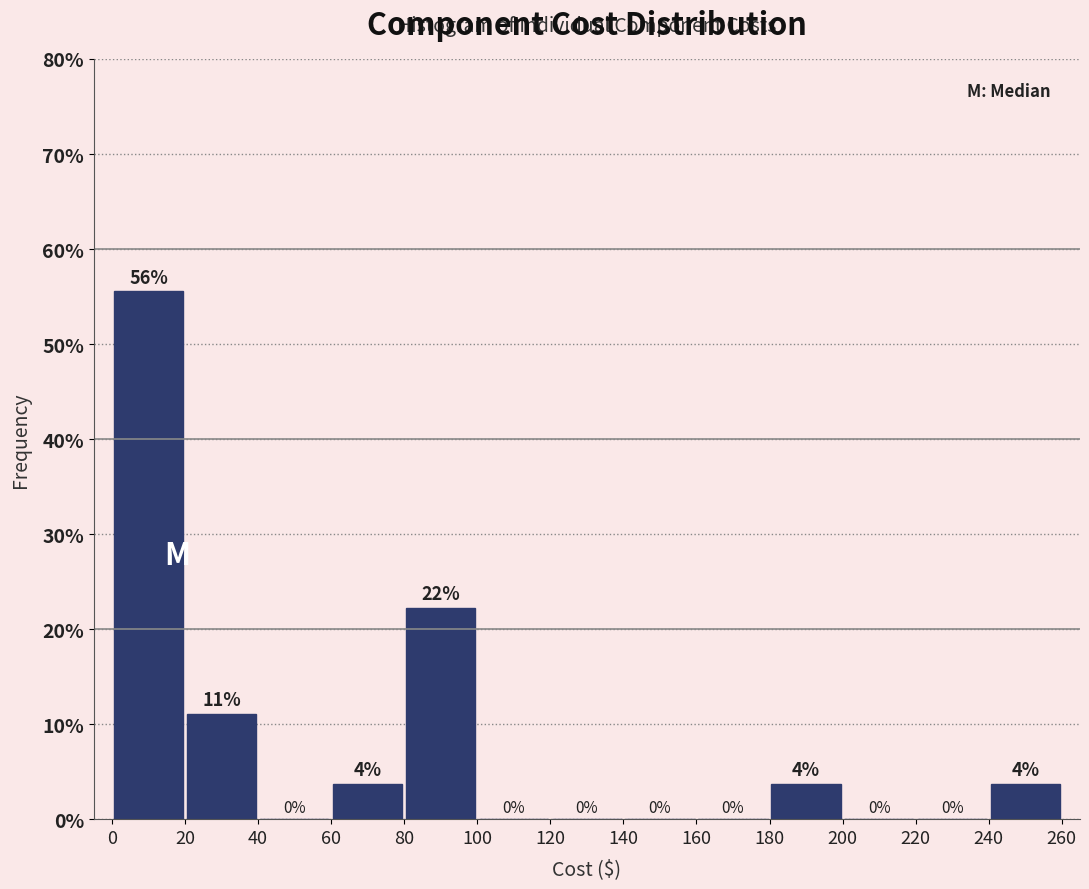

Over which range of the x-axis is the bar tallest?

0 to 20